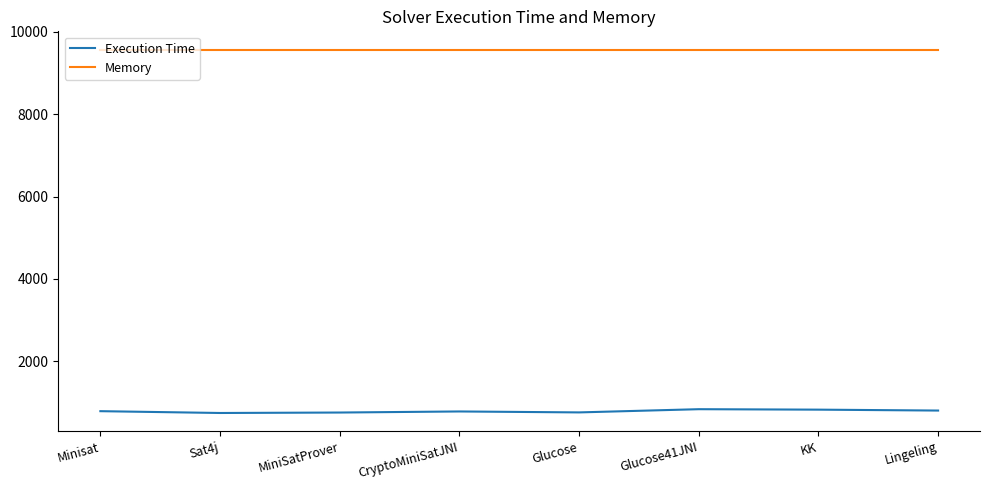

At Glucose, list the series in order from smallest to largest.

Execution Time, Memory